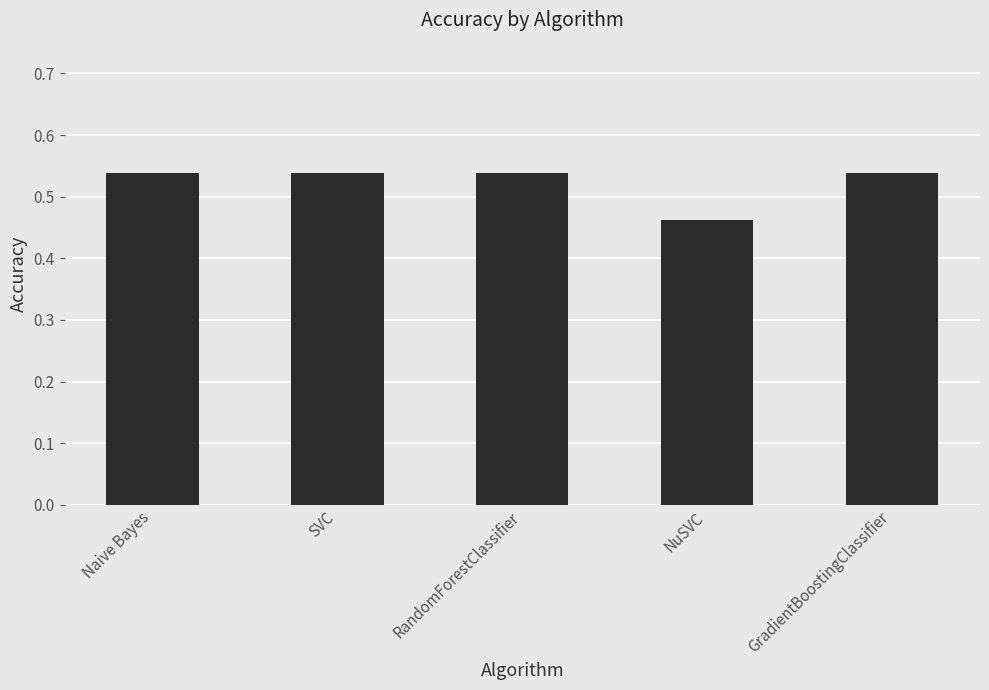

True or false: the data shows 0.8 at NuSVC.

False